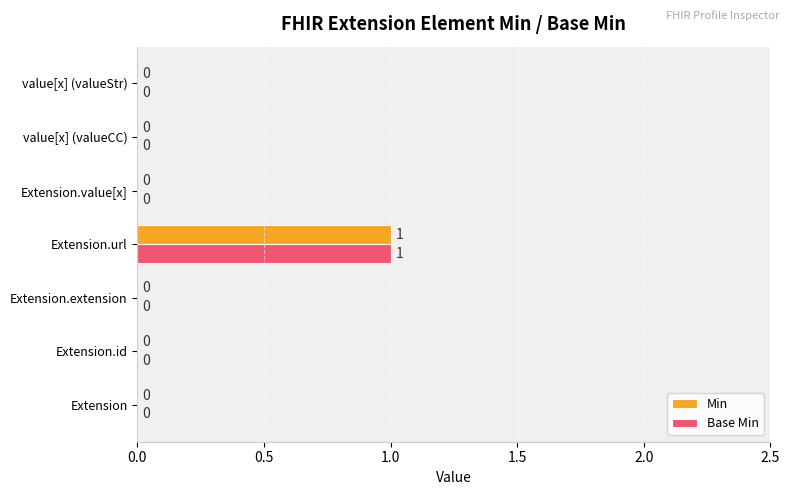

Count the Min values in the range 0 to 1.

7